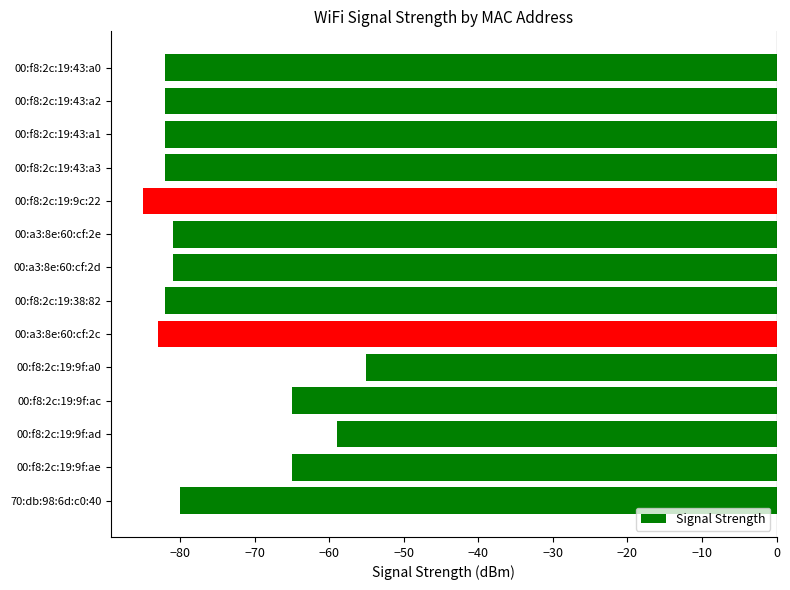

What is the greatest value displayed?

-55